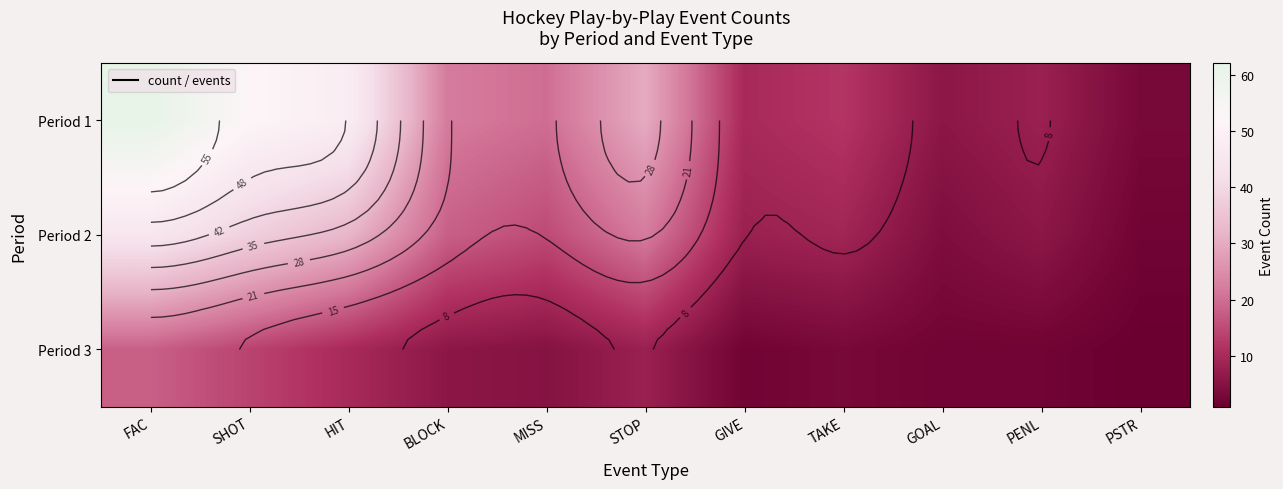

What is the difference between the maximum and minimum values in the Period 3 series?

17